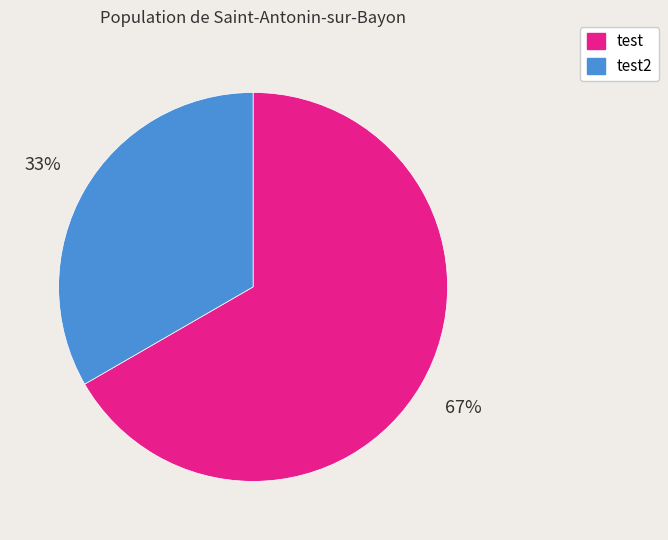

Is there any slice that represents more than half of the pie?

Yes